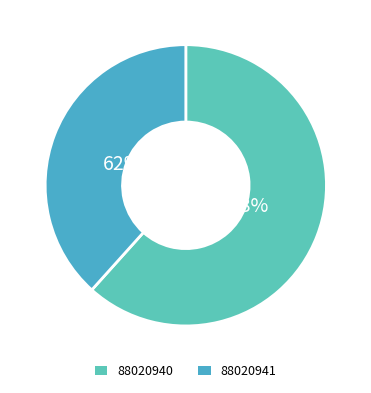

To the nearest percent, what is the combined percentage of 88020941 and 88020940?

100%